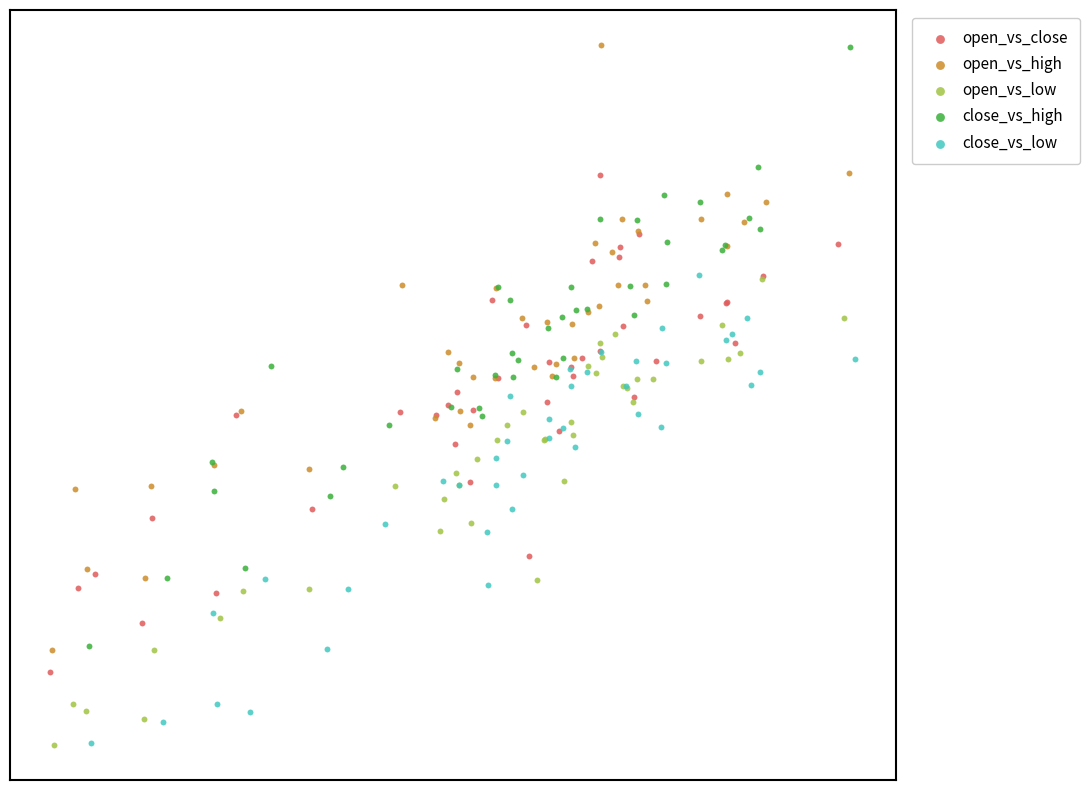

What are all the series names shown in the legend?

open_vs_close, open_vs_high, open_vs_low, close_vs_high, close_vs_low